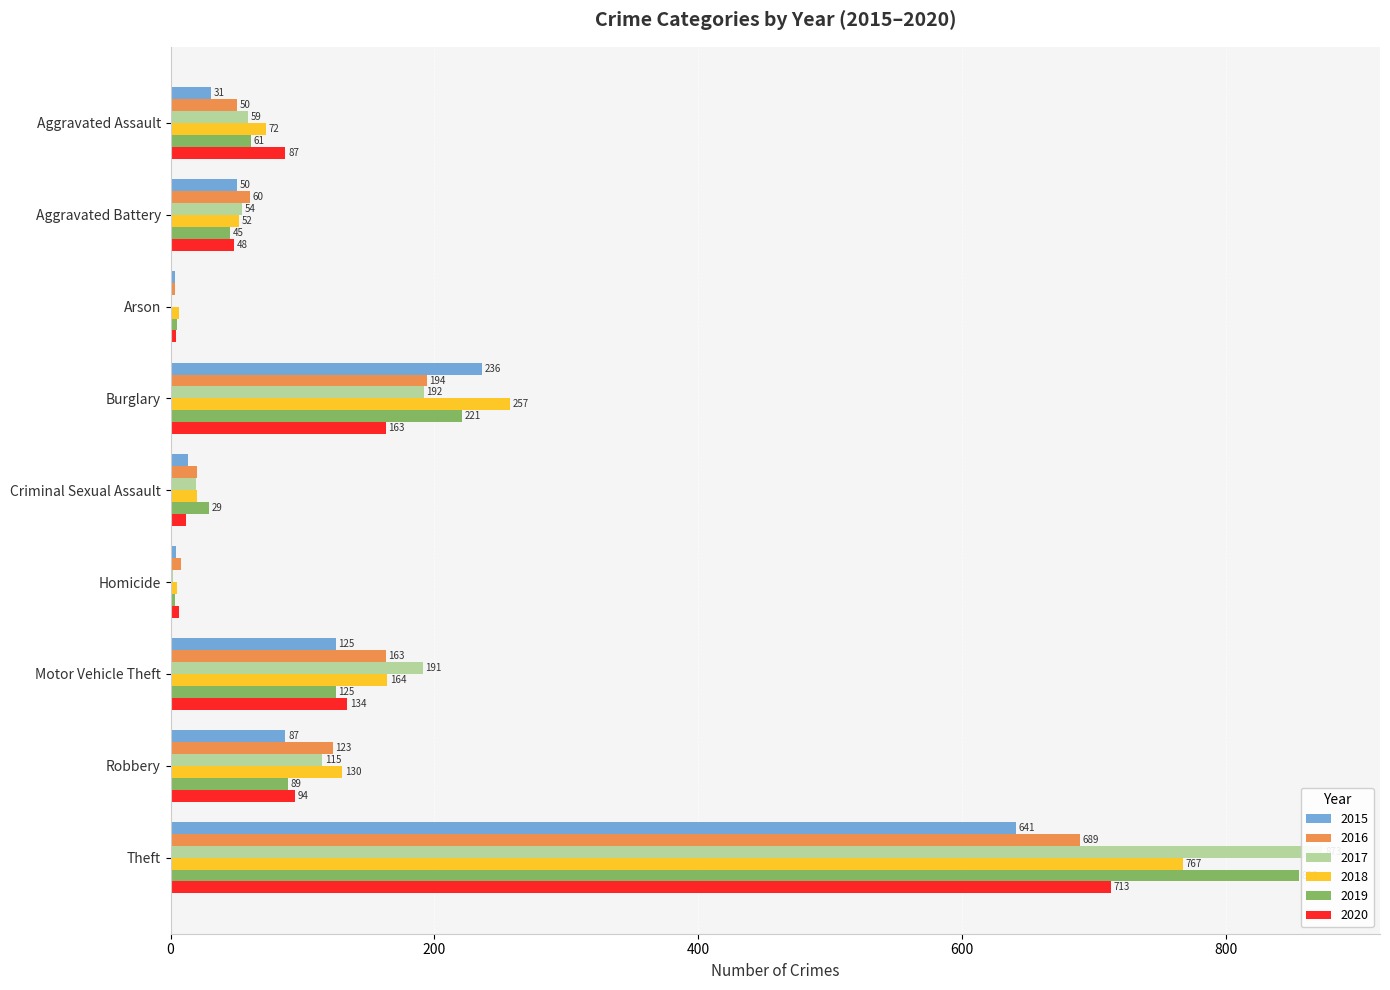

What is the difference between the second highest and second lowest values in the 2020 series?

157